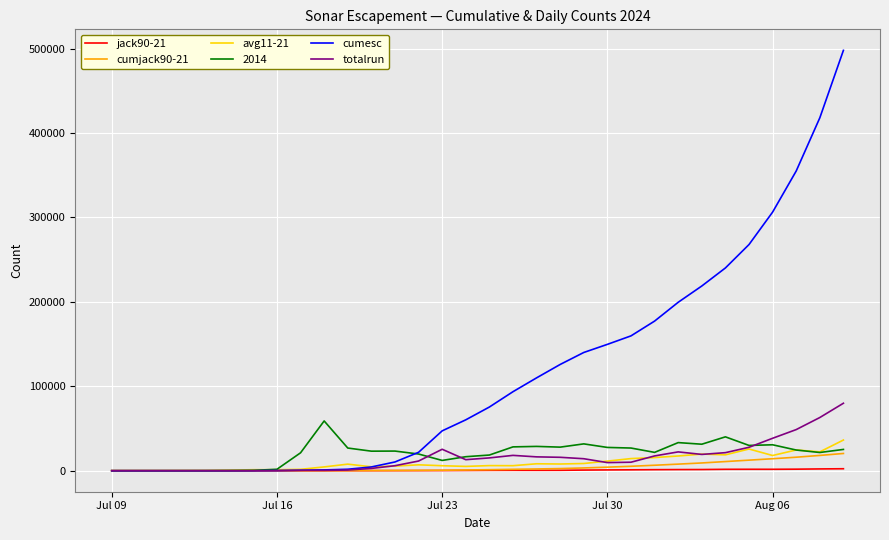

What are all the series names shown in the legend?

jack90-21, cumjack90-21, avg11-21, 2014, cumesc, totalrun